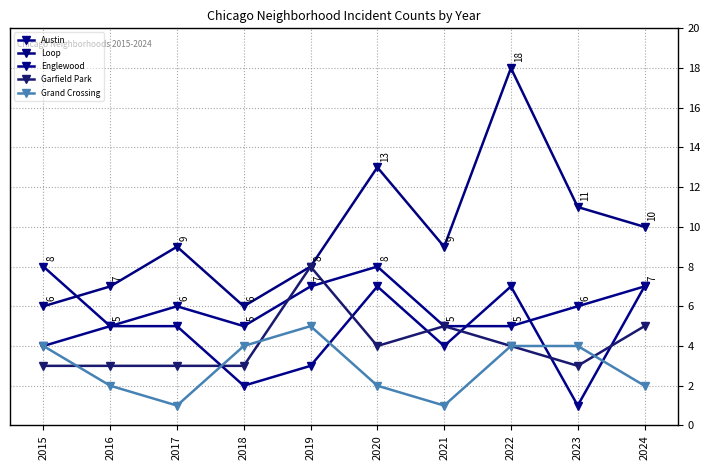

How many lines are shown in the chart?

5